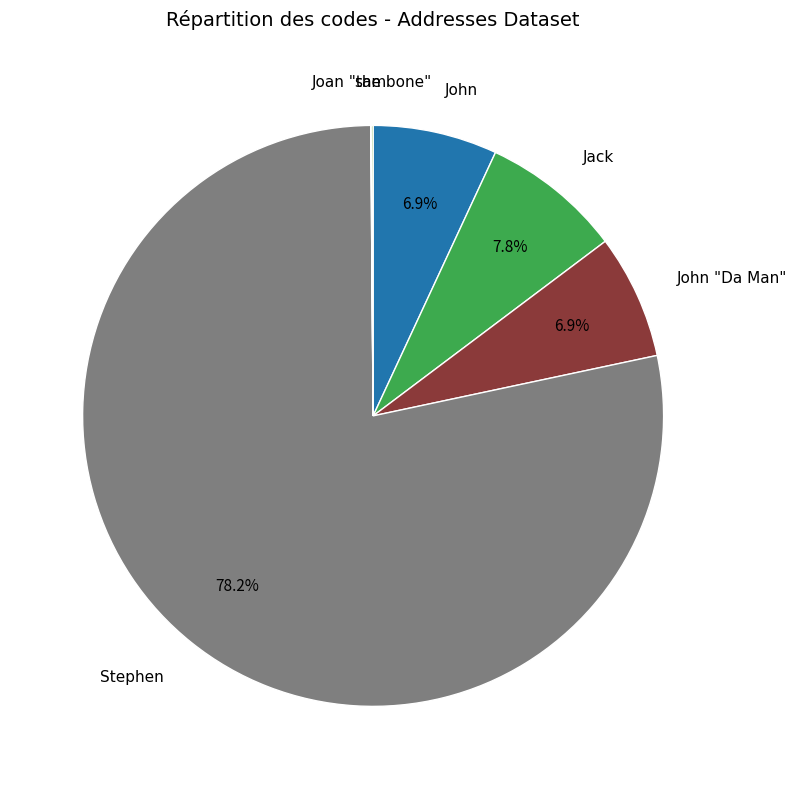

To the nearest percent, what is the average slice percentage?

17%